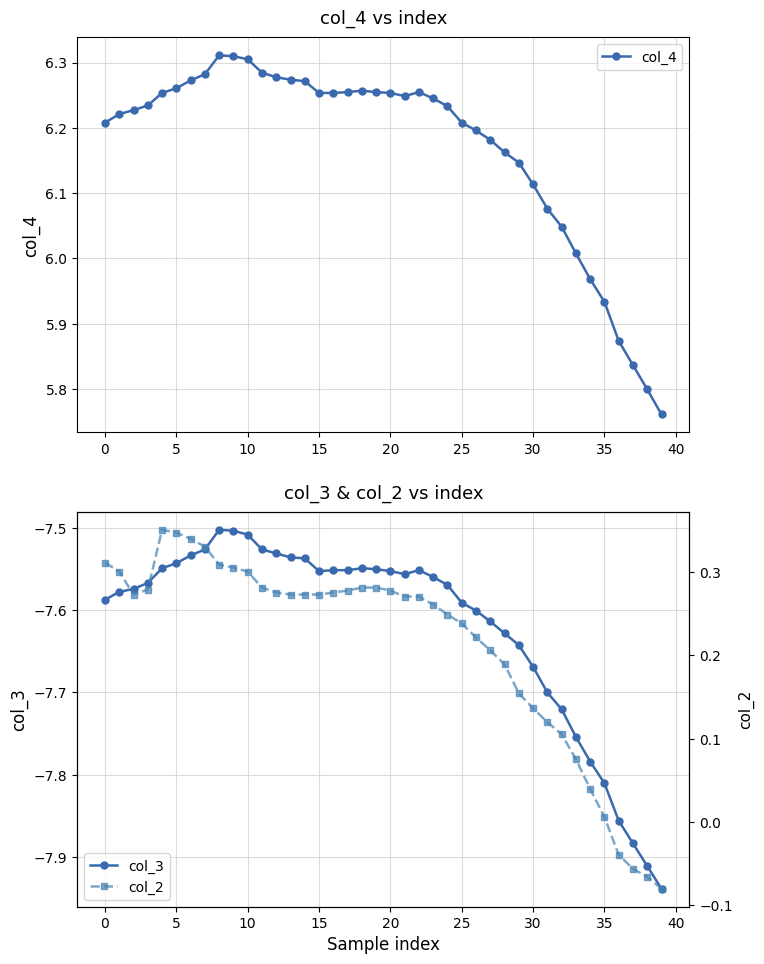

List the series in order of their peak value, highest first.

col_4, col_2, col_3